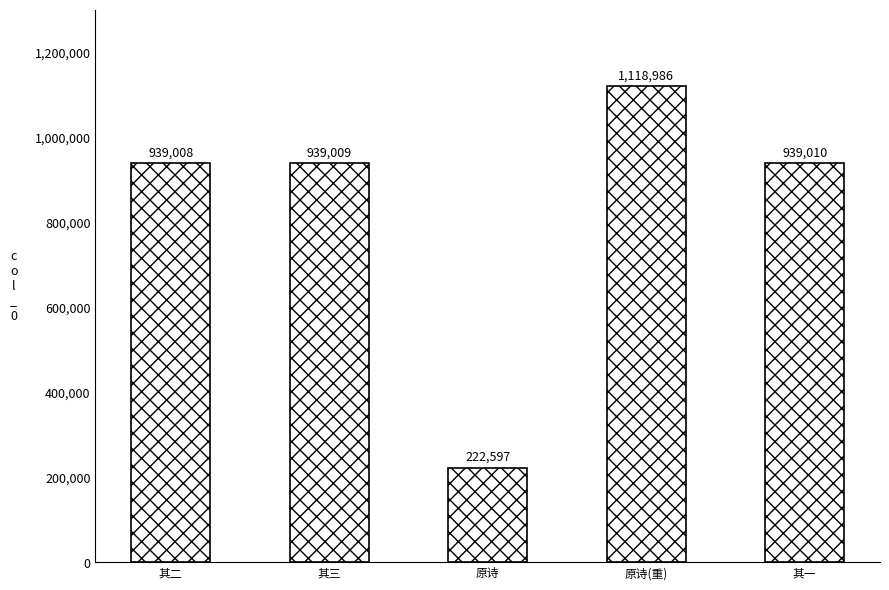

What is the change in value from 原诗 to 其一?

+716413